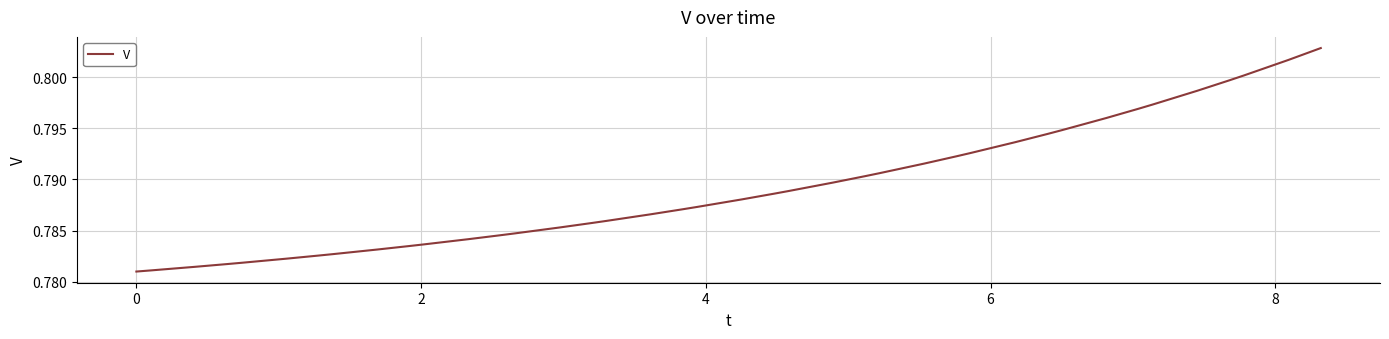

How many lines are shown in the chart?

1